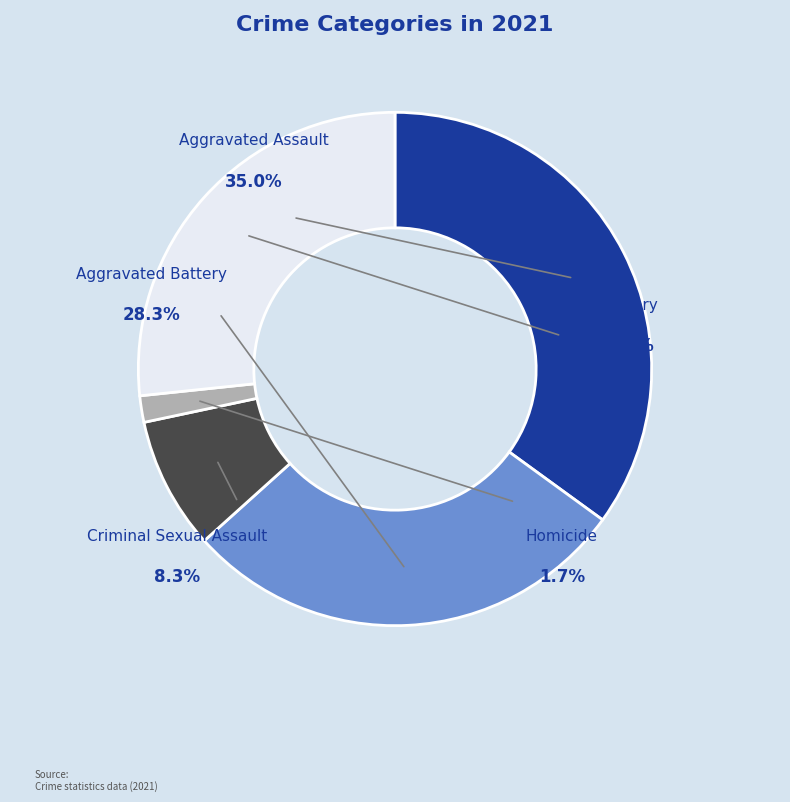

The Criminal Sexual Assault slice represents 14% of the pie. True or false?

False